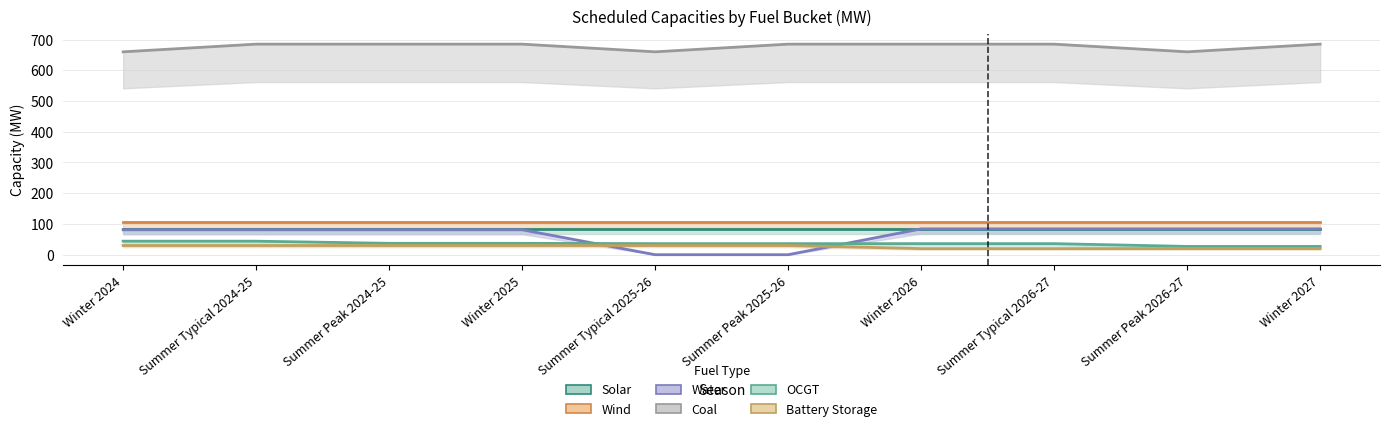

How many values in Water are above zero?

8